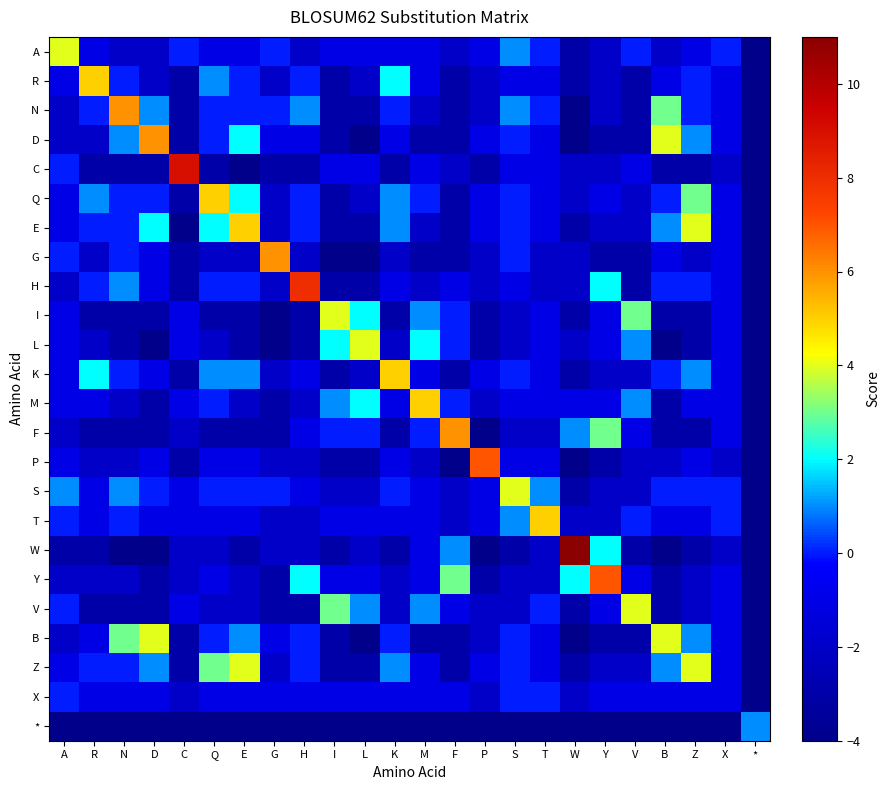

Count the number of data series in this chart.

24